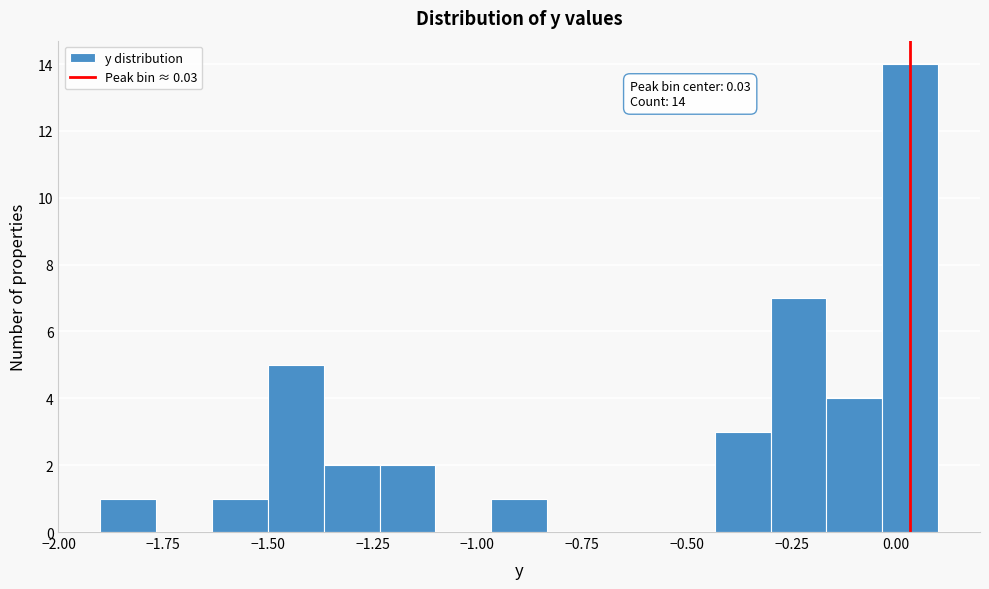

Read against the x-axis, roughly where is the centre of the tallest bar?

0.05